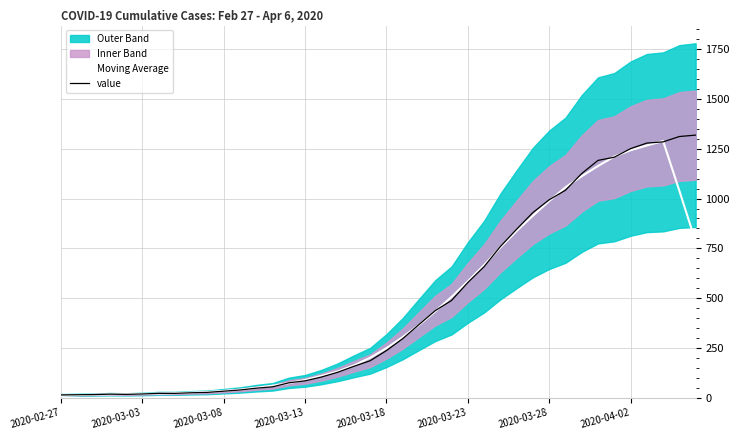

Count the number of categories in the chart.

40